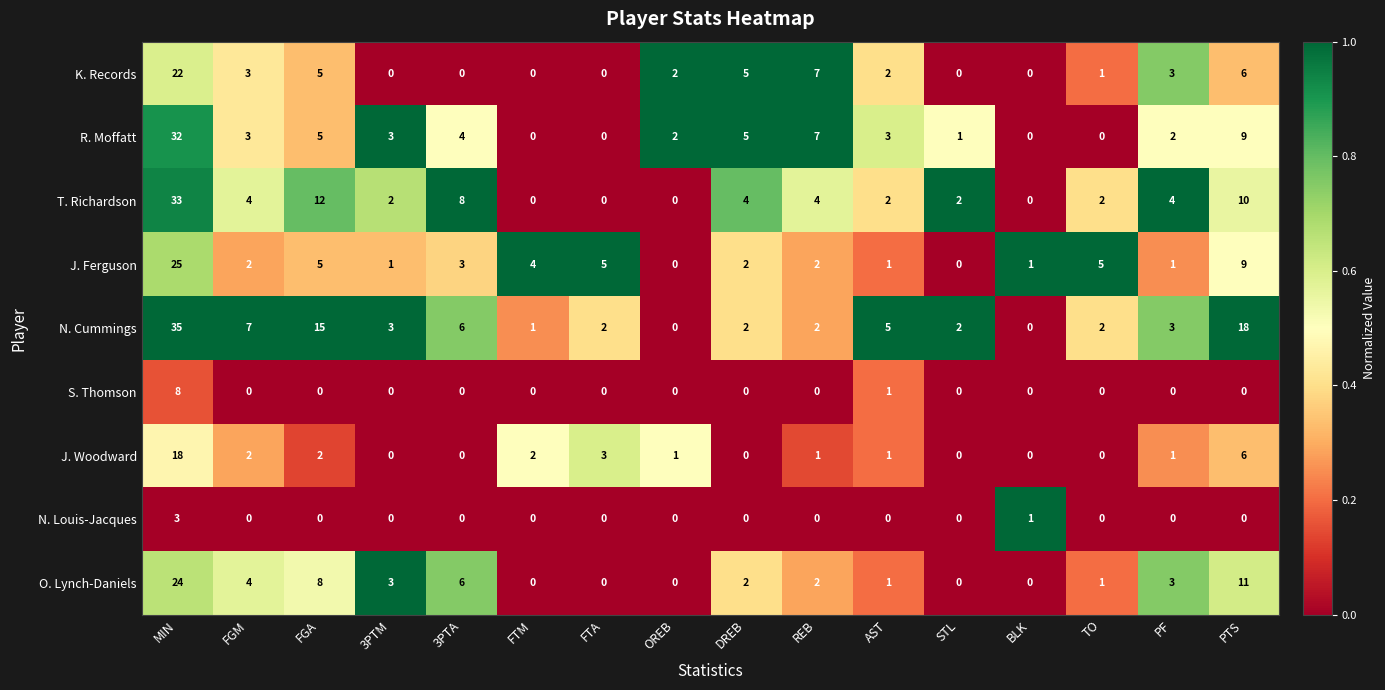

True or false: J. Ferguson has a value of 1 at BLK.

True